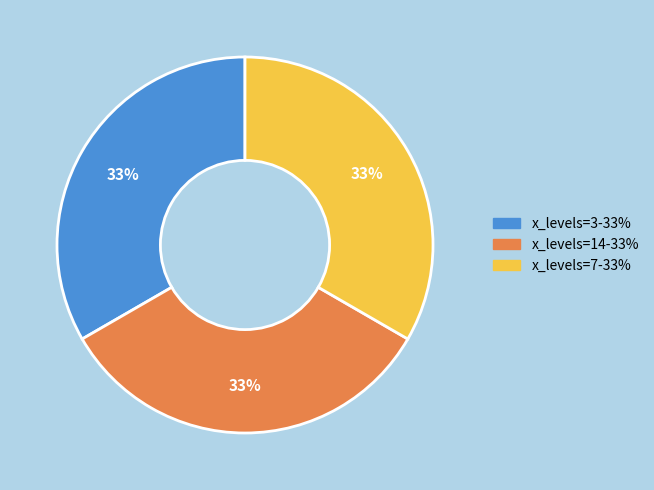

To the nearest percent, what is the average slice percentage?

33%